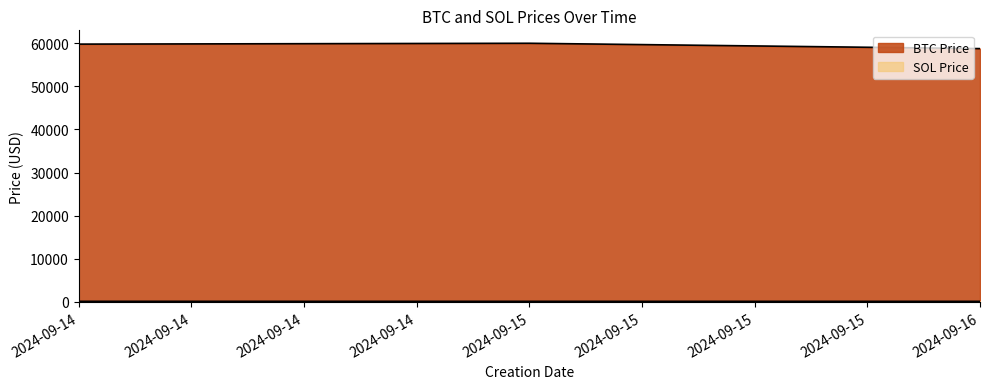

At which label is SOL Price closest to 134?

2024-09-15